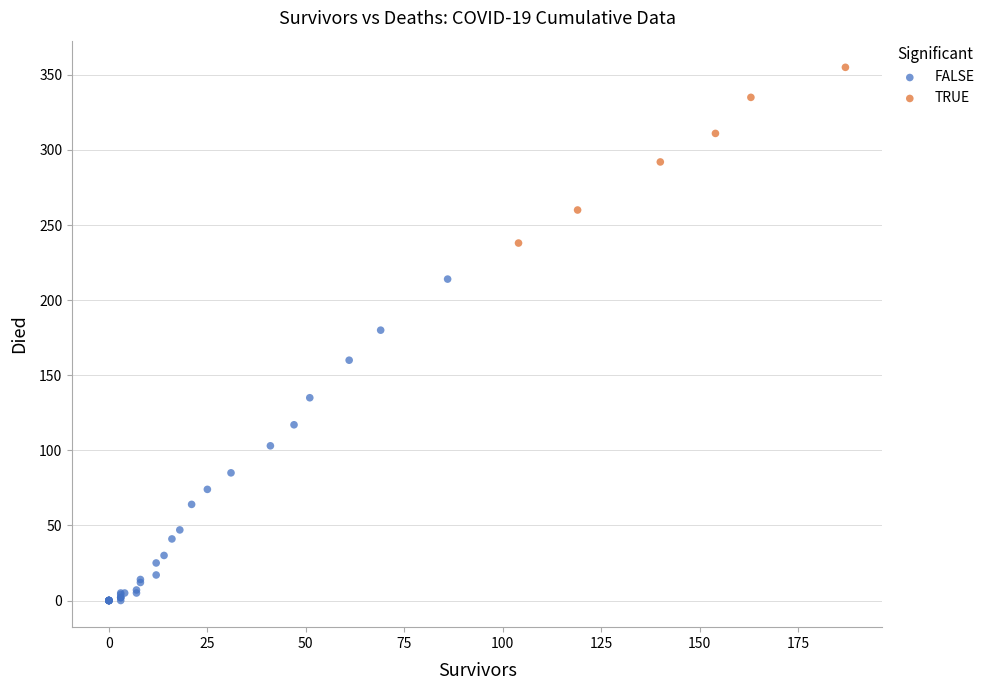

Which series has the largest Y range (max minus min)?

FALSE